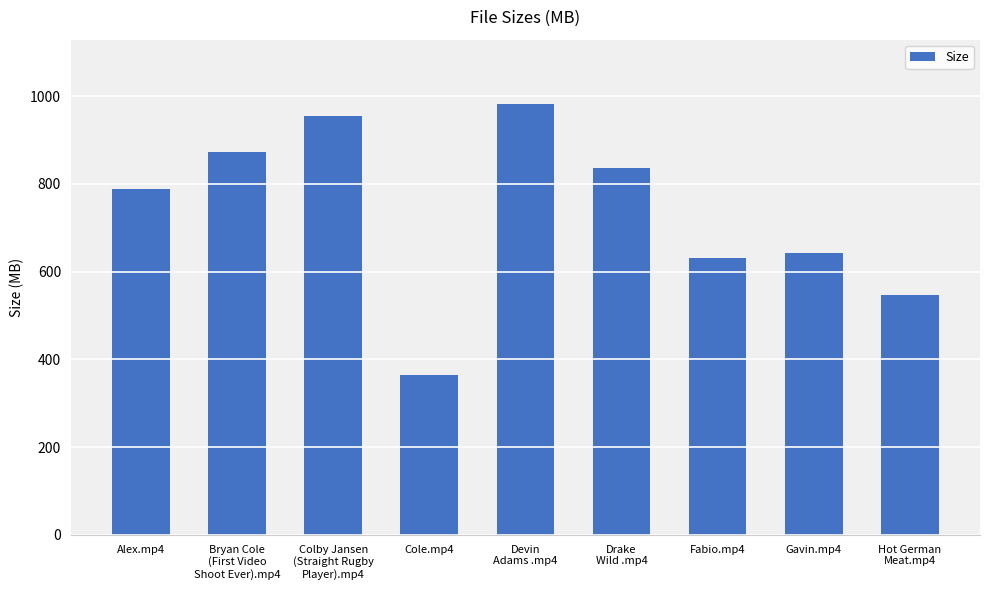

Rank the categories by value from lowest to highest.

Cole.mp4, Hot German
Meat.mp4, Fabio.mp4, Gavin.mp4, Alex.mp4, Drake
Wild .mp4, Bryan Cole
(First Video
Shoot Ever).mp4, Colby Jansen
(Straight Rugby
Player).mp4, Devin
Adams .mp4